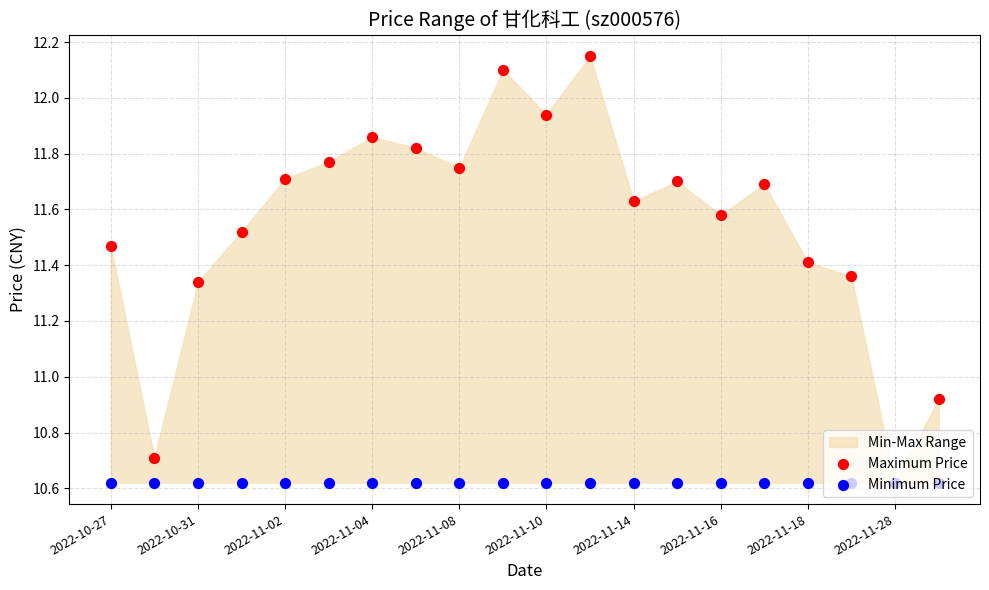

Which series contains the lowest Y value?

Maximum Price